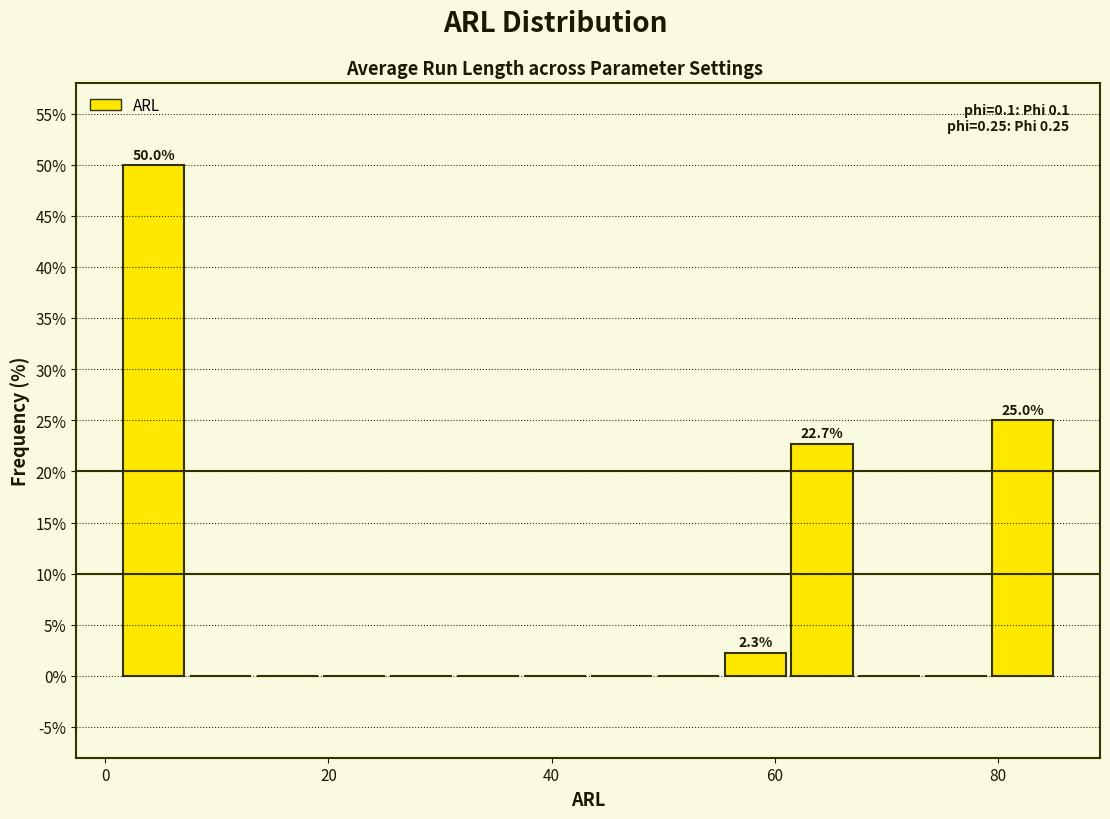

Read against the x-axis, roughly where is the centre of the tallest bar?

4